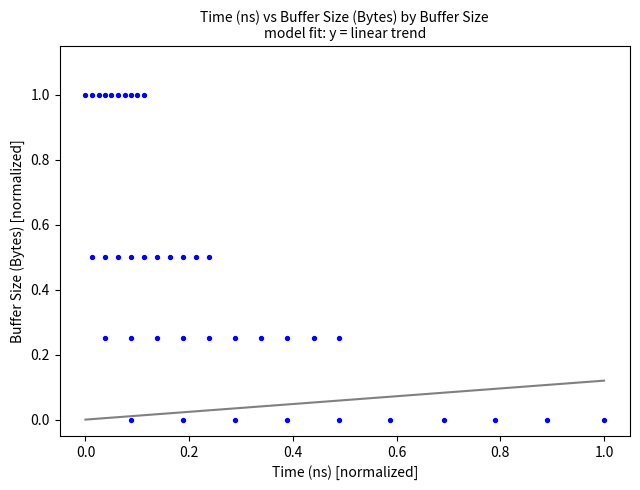

What is the range of X values (max minus min)?

1.0